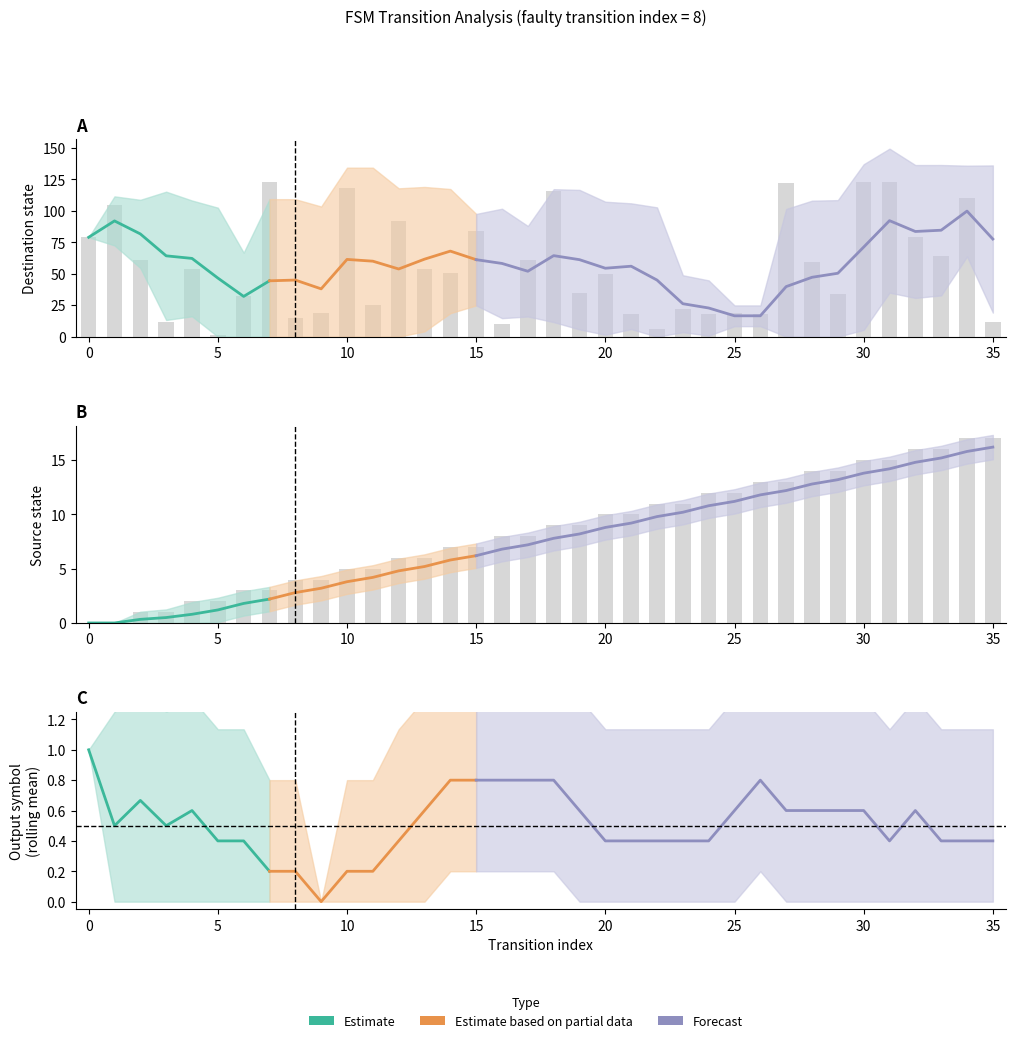

Which has a higher value, 1 or 7?

7